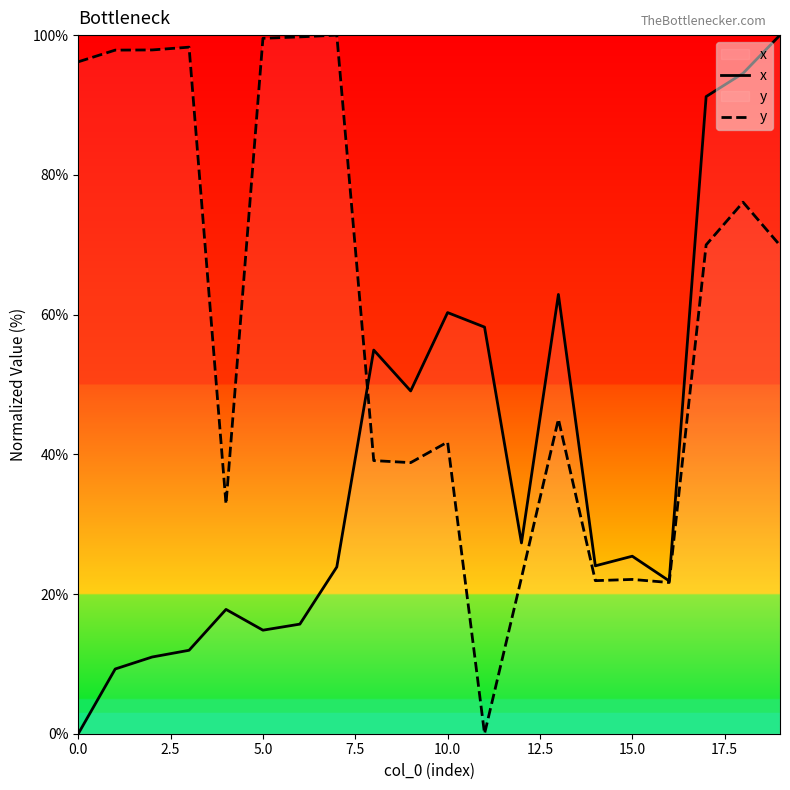

What are all the series names shown in the legend?

x, y